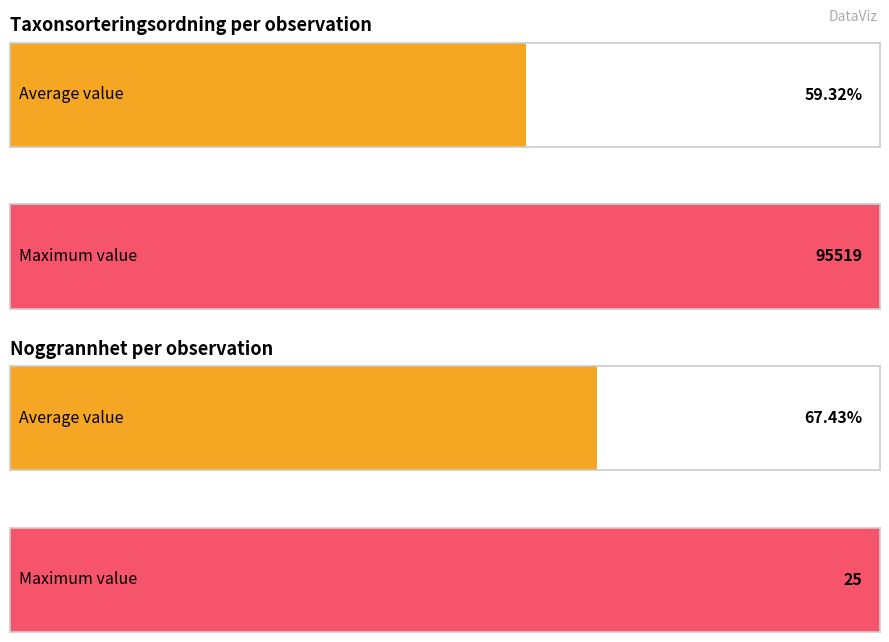

At 87958602, list the series in order from smallest to largest.

Noggrannhet, Taxonsorteringsordning